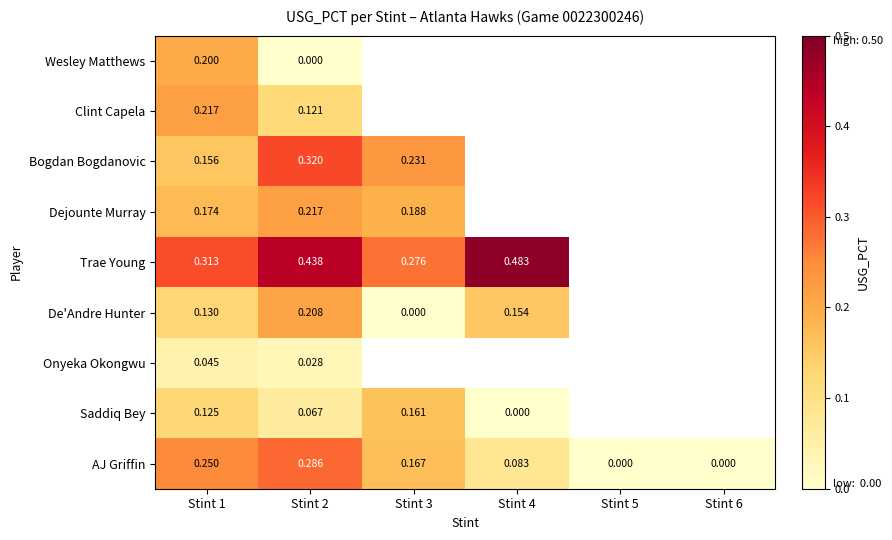

At which category does the chart reach its peak across all series?

Stint 4